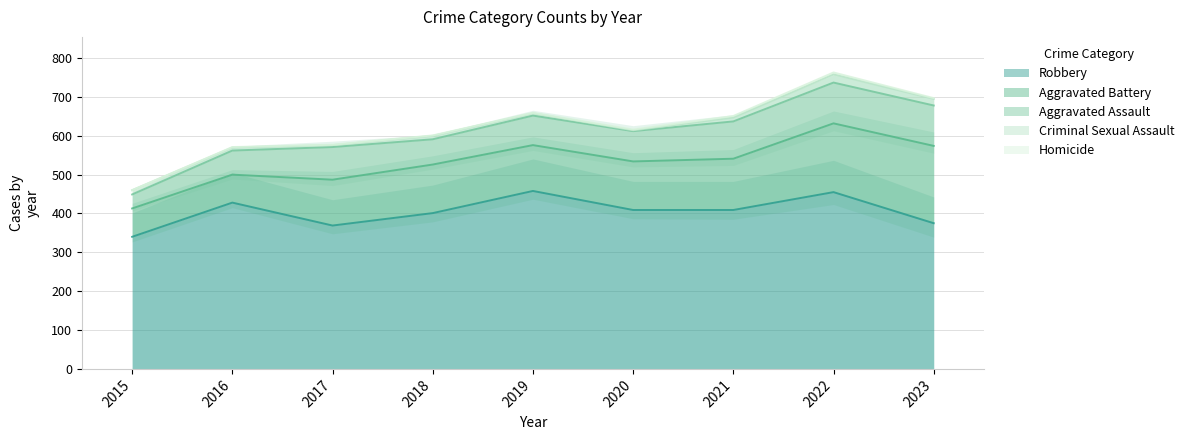

Where is the first local maximum for Homicide?

2022